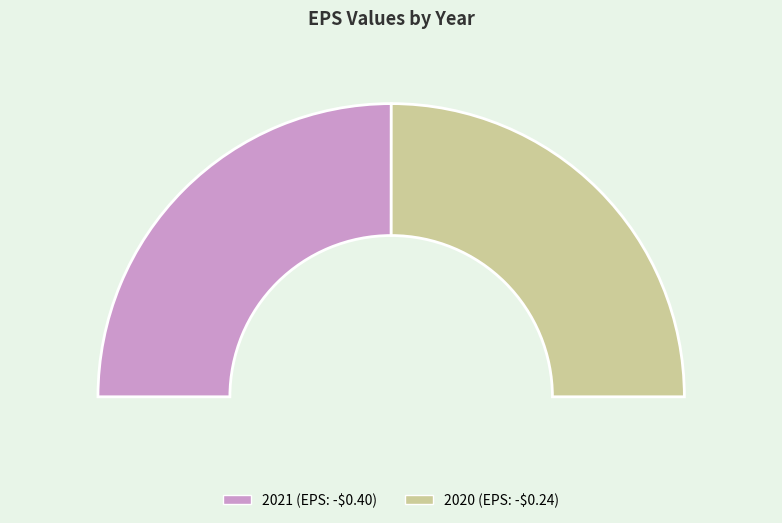

Does any single category account for the majority?

Yes